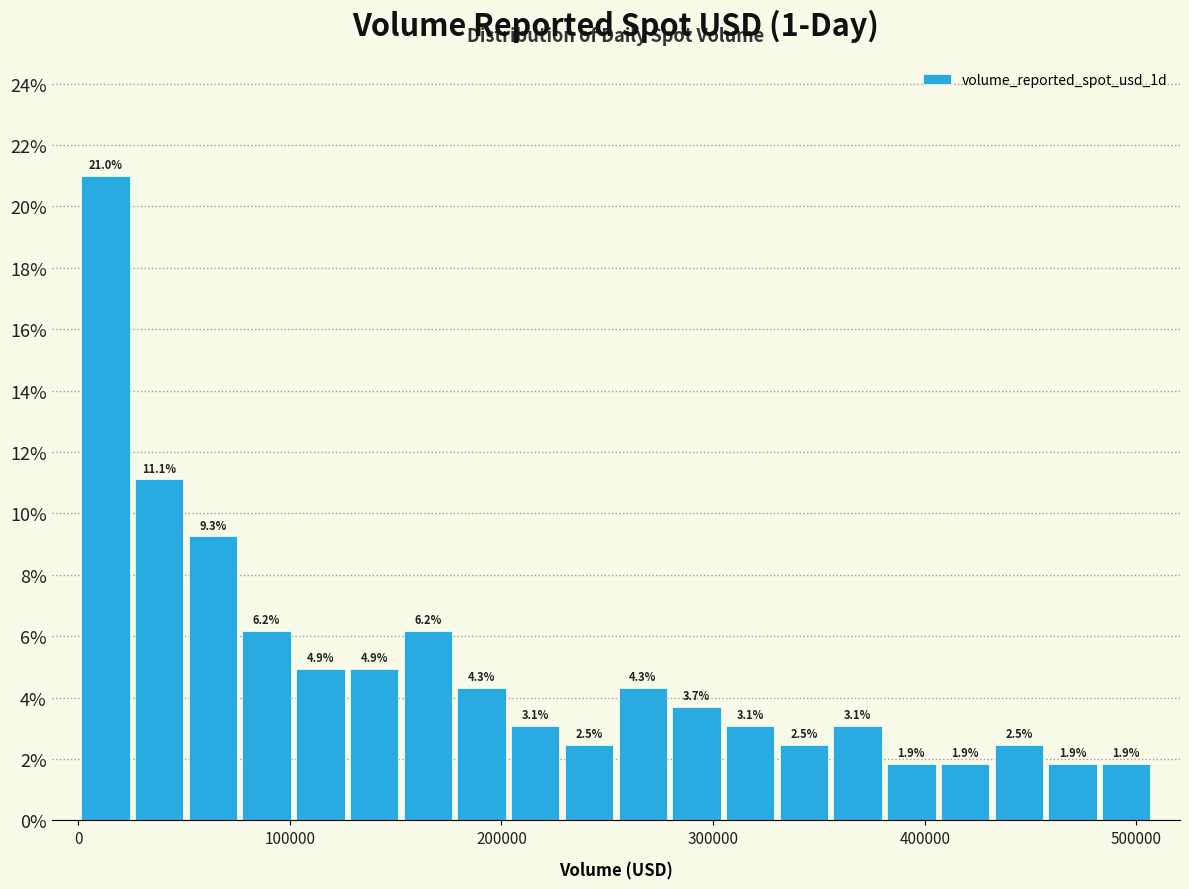

Around what value on the x-axis is the tallest bar? Give the approximate position of its centre, as read against the axis.

10000